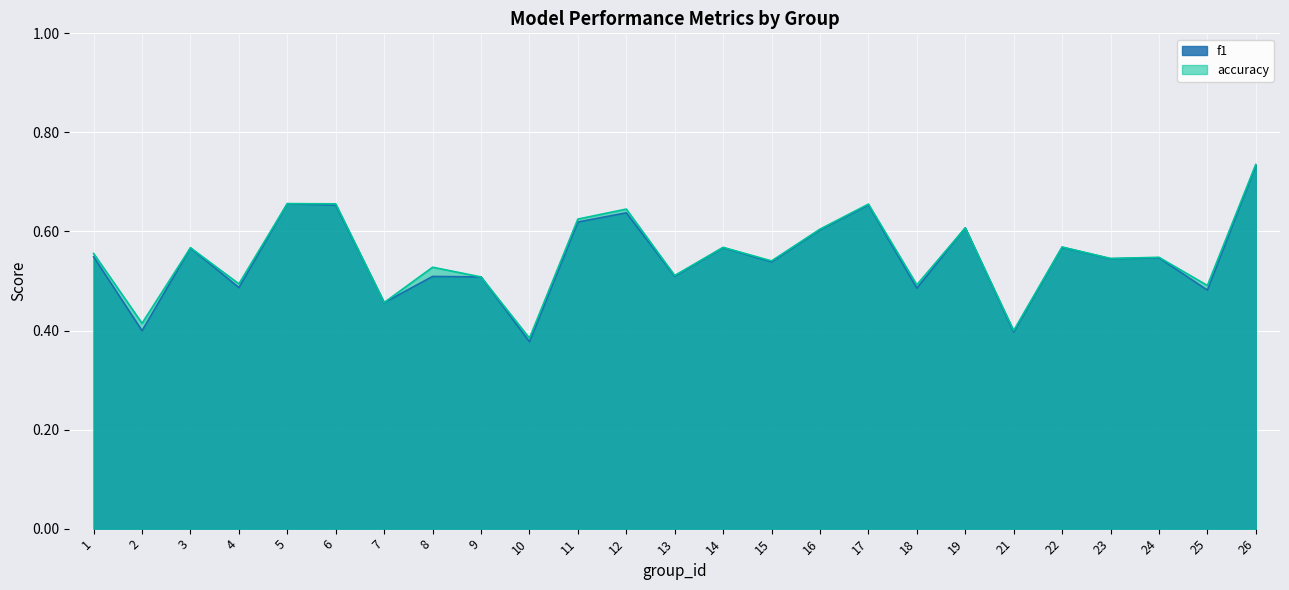

Reading left to right, what are all the values shown in this chart?

f1: 1=0.5	2=0.4	3=0.6	4=0.5	5=0.7	6=0.7	7=0.5	8=0.5	9=0.5	10=0.4	11=0.6	12=0.6	13=0.5	14=0.6	15=0.5	16=0.6	17=0.7	18=0.5	19=0.6	21=0.4	22=0.6	23=0.5	24=0.5	25=0.5	26=0.7
accuracy: 1=0.6	2=0.4	3=0.6	4=0.5	5=0.7	6=0.7	7=0.5	8=0.5	9=0.5	10=0.4	11=0.6	12=0.6	13=0.5	14=0.6	15=0.5	16=0.6	17=0.7	18=0.5	19=0.6	21=0.4	22=0.6	23=0.5	24=0.5	25=0.5	26=0.7